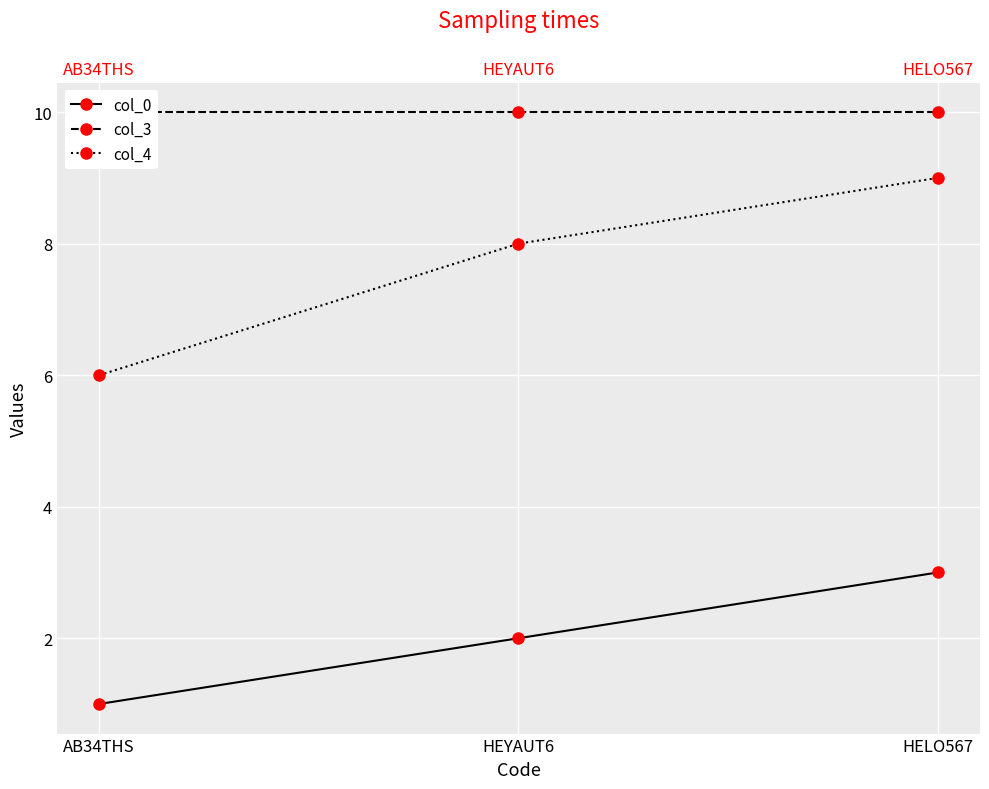

What is the sum of all col_3 values?

30